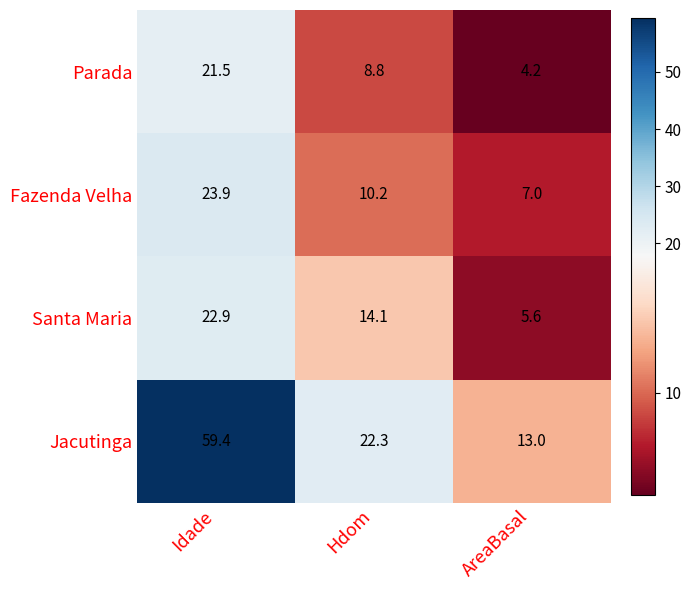

Rank the series by their maximum value, from lowest to highest.

Parada, Santa Maria, Fazenda Velha, Jacutinga